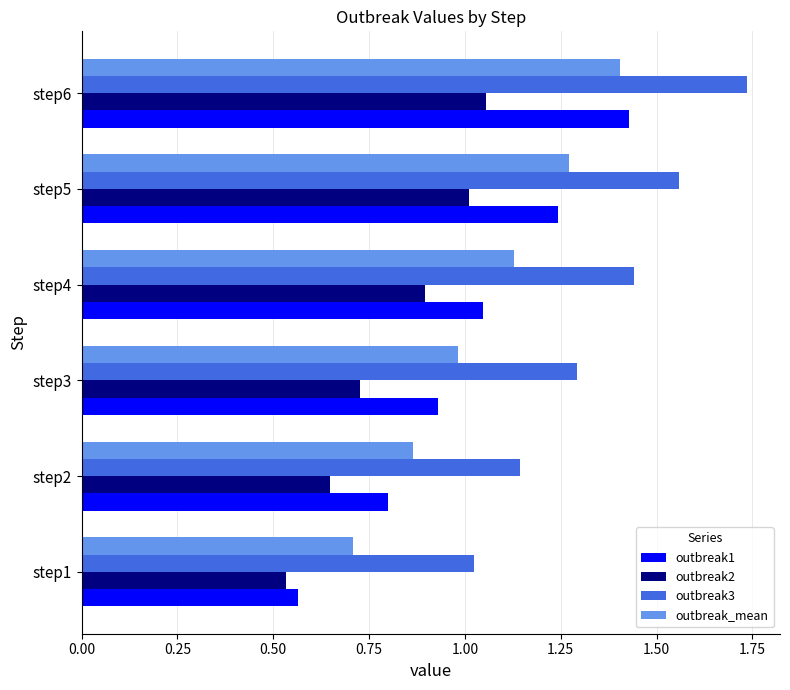

Rank the categories by outbreak1 value from lowest to highest.

step1, step2, step3, step4, step5, step6